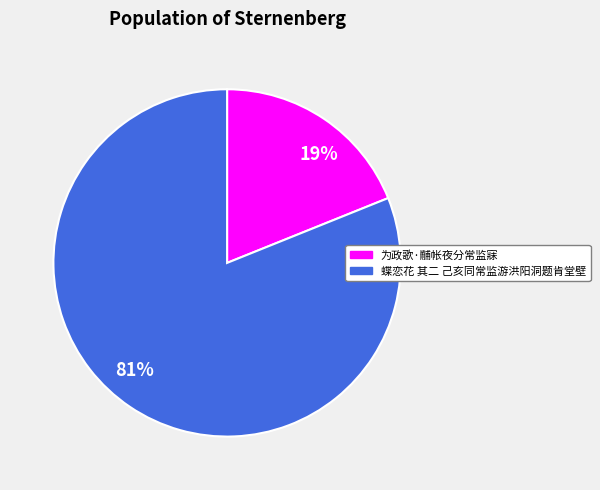

True or false: 19% accounts for 32% of the total.

False